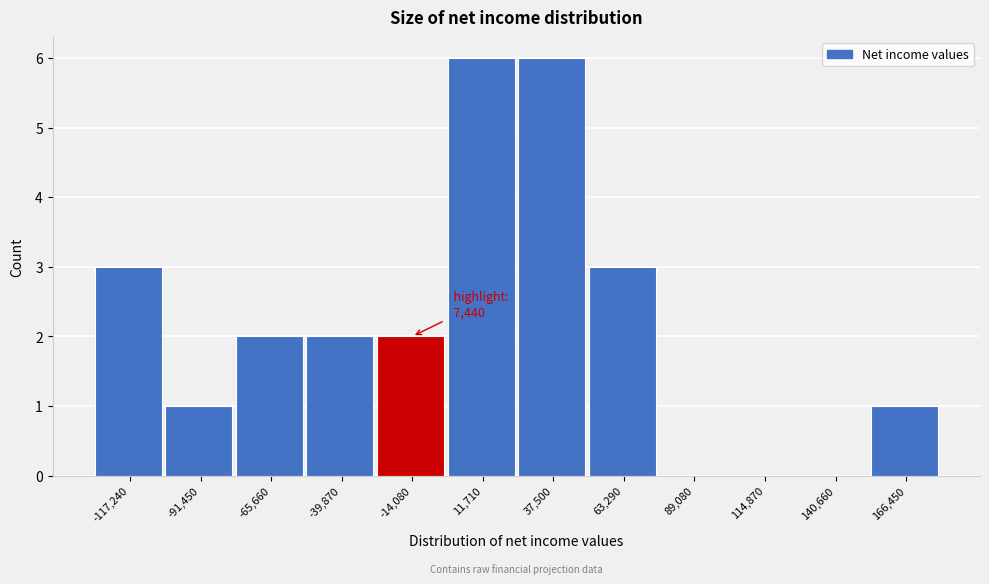

Reading left to right, what are all the values shown in this chart?

-117,240=3	-91,450=1	-65,660=2	-39,870=2	-14,080=2	11,710=6	37,500=6	63,290=3	89,080=0	114,870=0	140,660=0	166,450=1